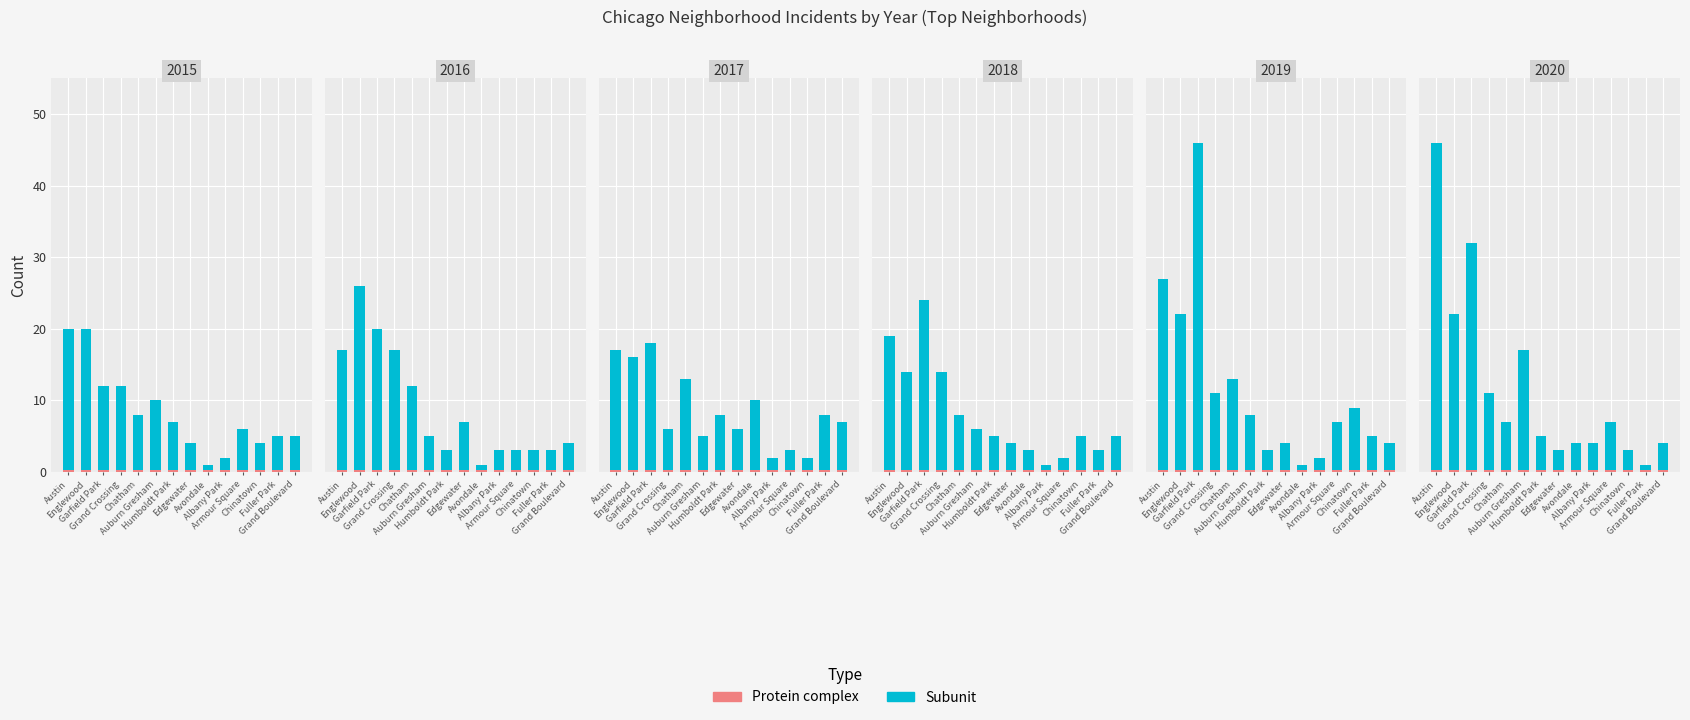

The value of Subunit at Garfield Park is 32.0. True or false?

True